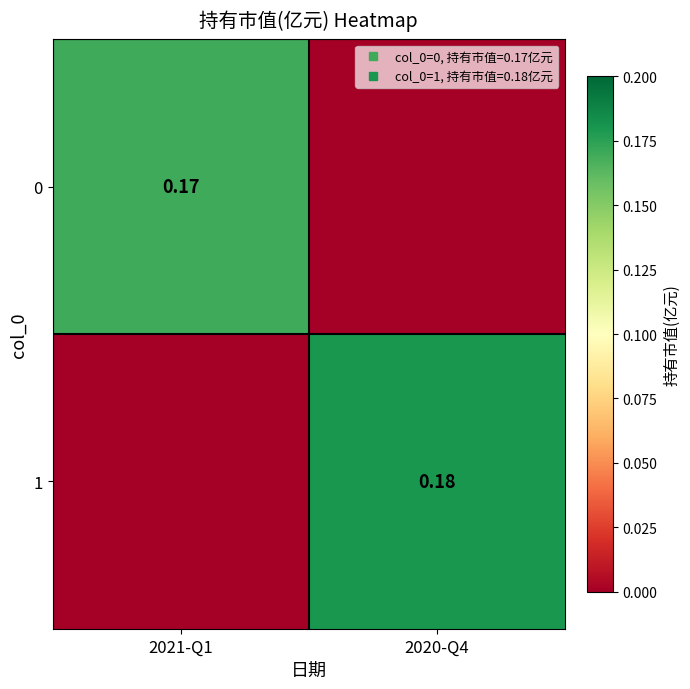

How many series are shown in this chart?

2